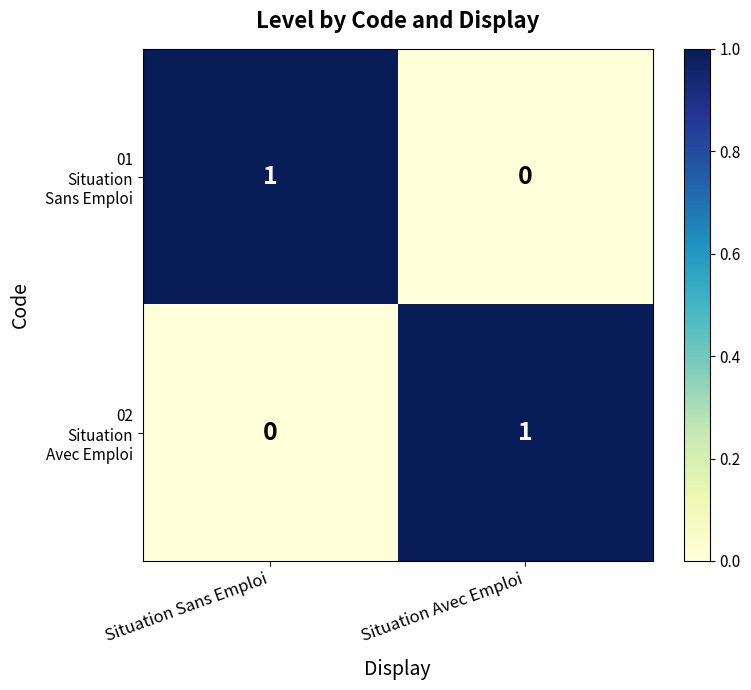

Which label corresponds to the smallest value in the chart?

Situation Avec Emploi